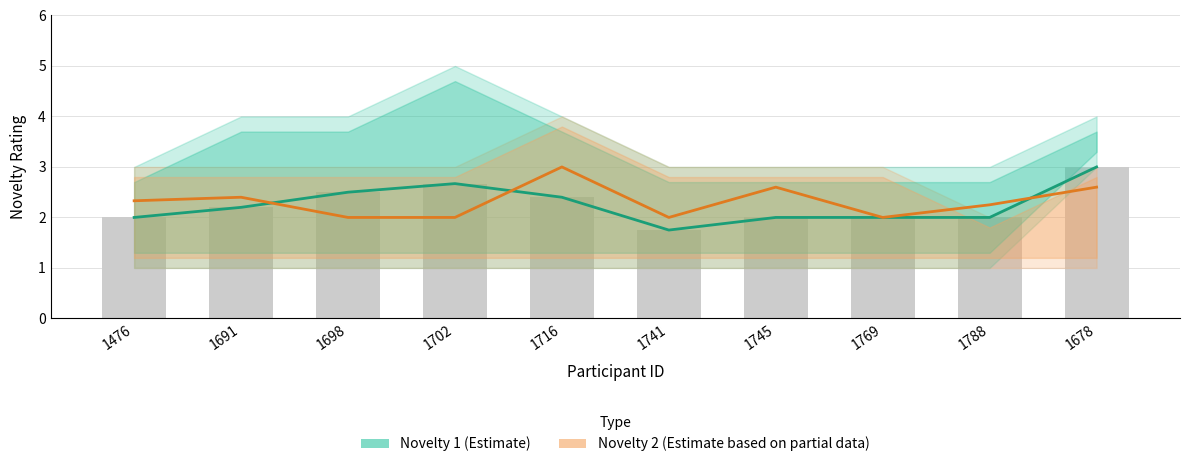

What is the spread (max minus min) of values at 1698?

0.5